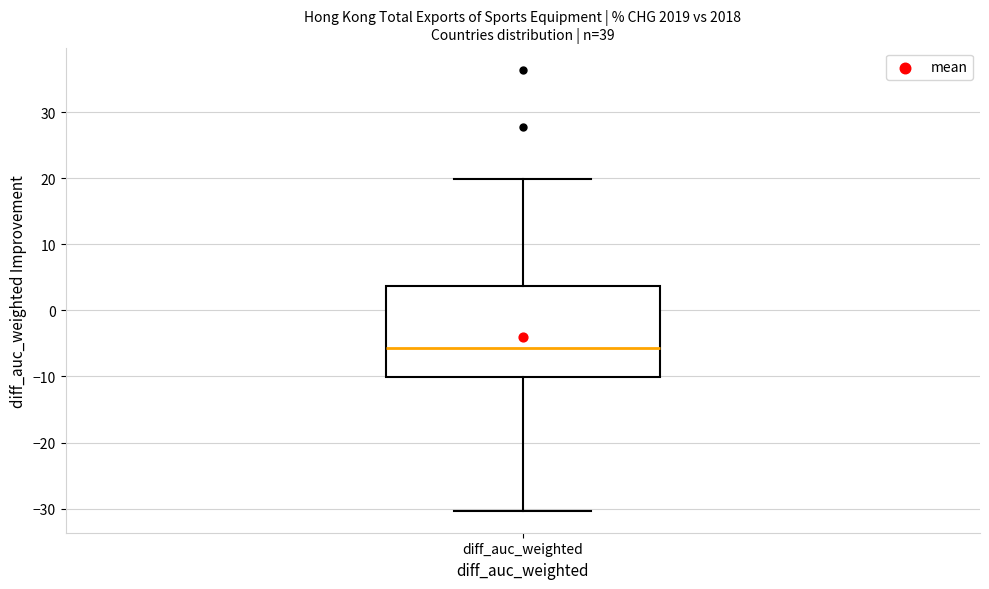

Transcribe this box plot: give where the median line is, the range the box spans, and where the two whiskers end, as read against the y-axis. The values are not printed on the chart, so give them approximately, as read against the axis.

median -6, box -10 to 4, whiskers -30 to 20